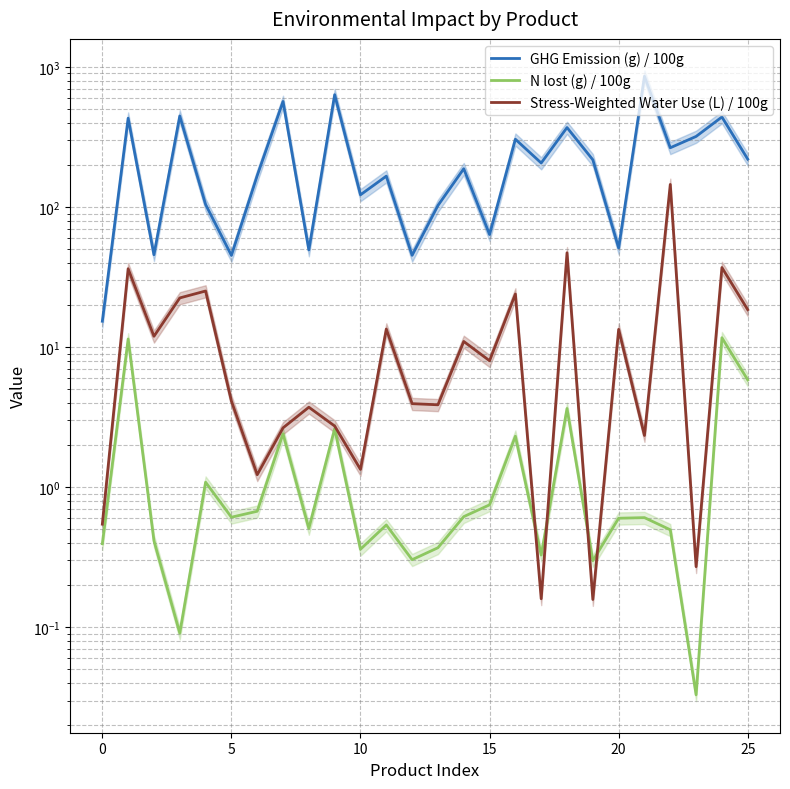

Which category has the highest value in the GHG Emission (g) / 100g series?

21